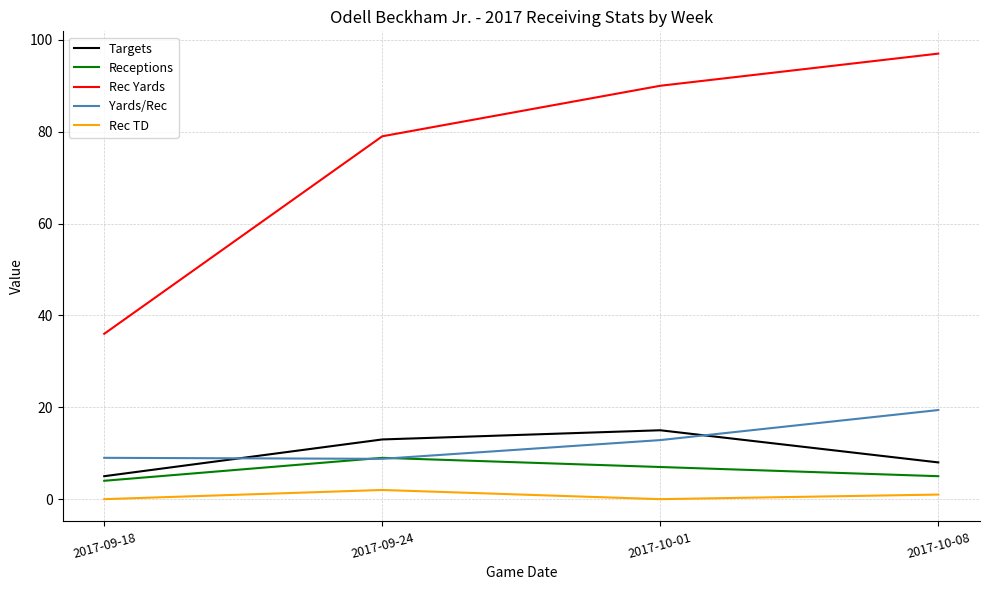

Is this an area chart (filled region under the line)?

No